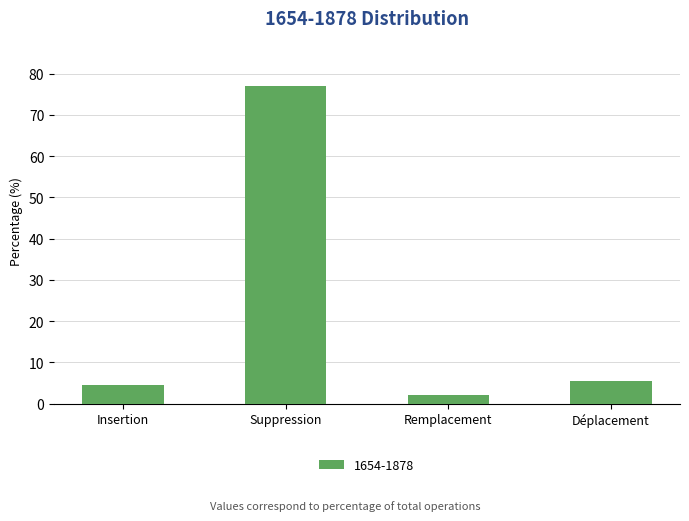

Does the chart contain stacked bars?

No